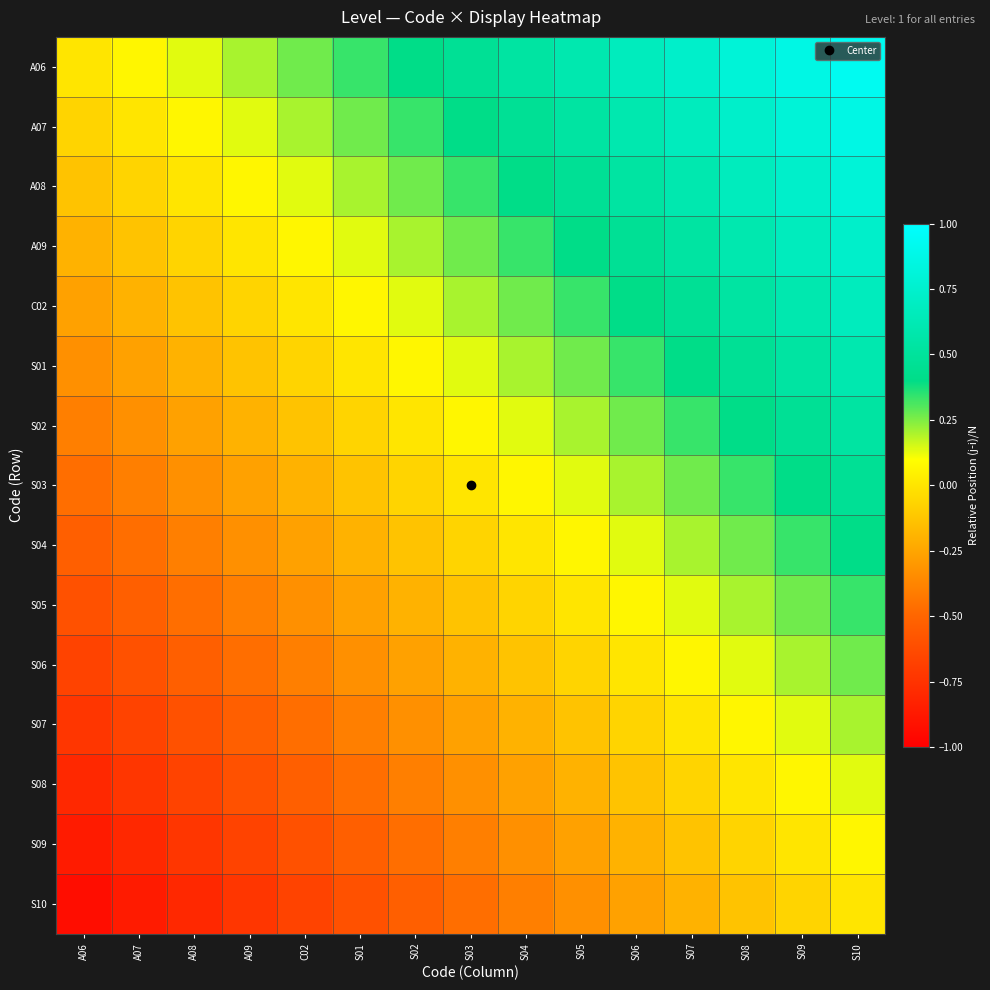

At A07, list the series in order from largest to smallest.

A06, A07, A08, A09, C02, S01, S02, S03, S04, S05, S06, S07, S08, S09, S10